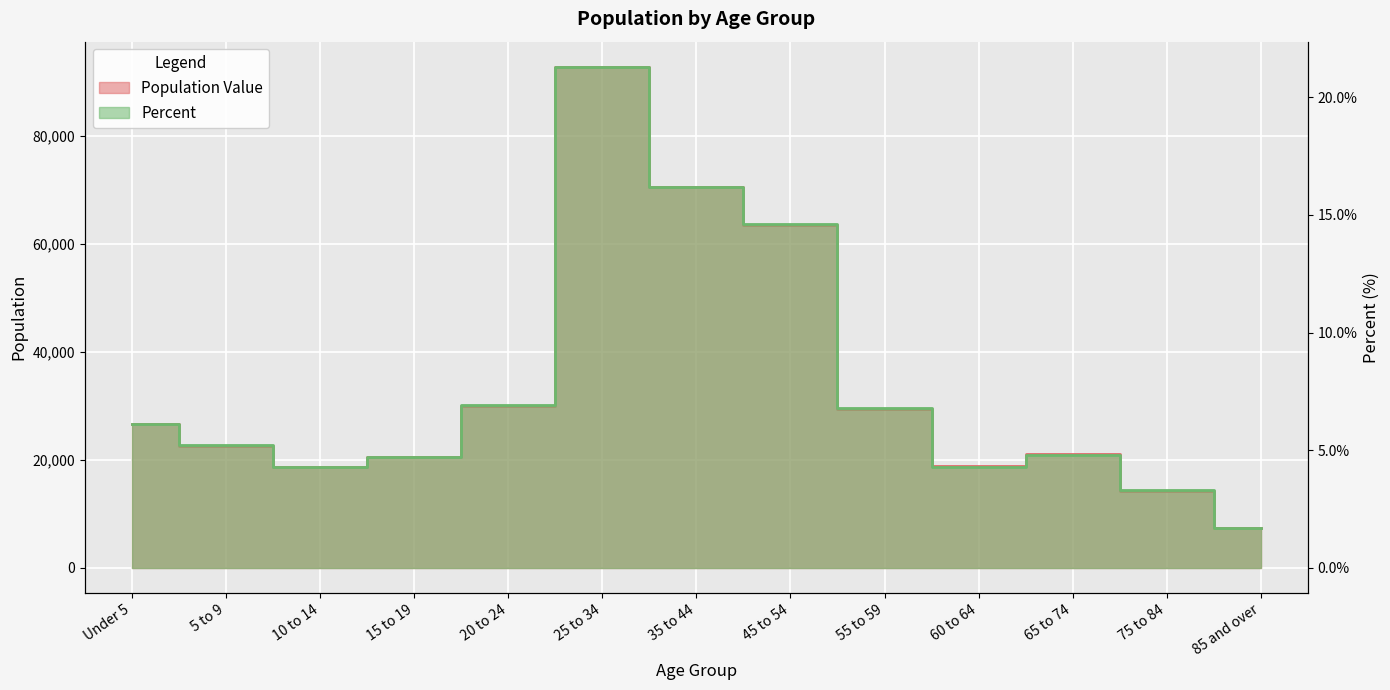

What is the label of the 13th point from the left?

85 and over